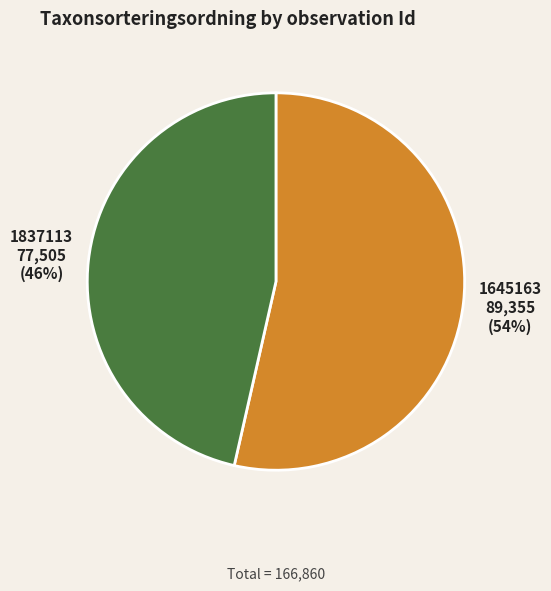

To the nearest percent, what percentage of the pie is 1837113?

46%